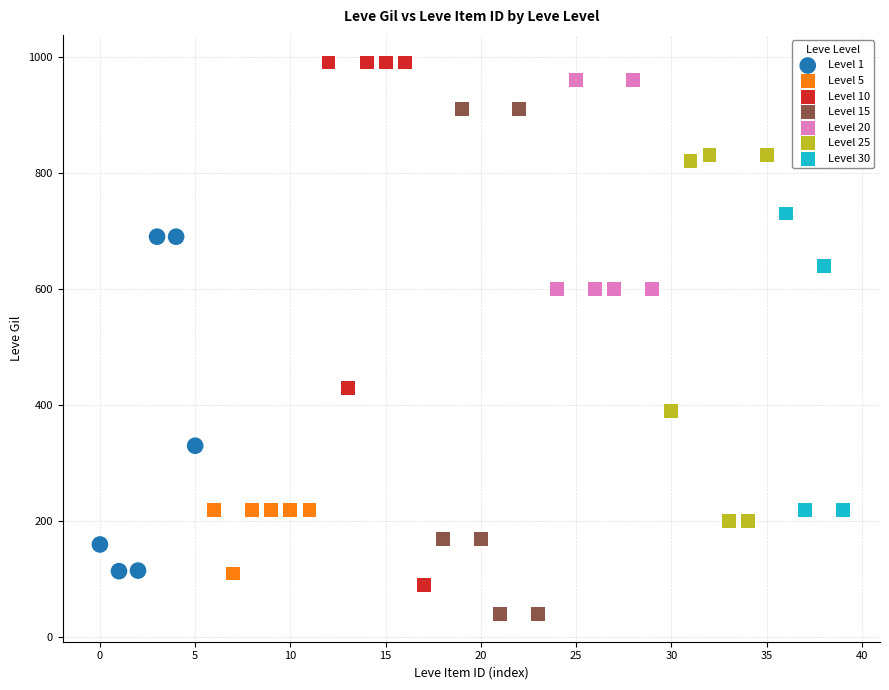

Which series contains the lowest Y value?

Level 15